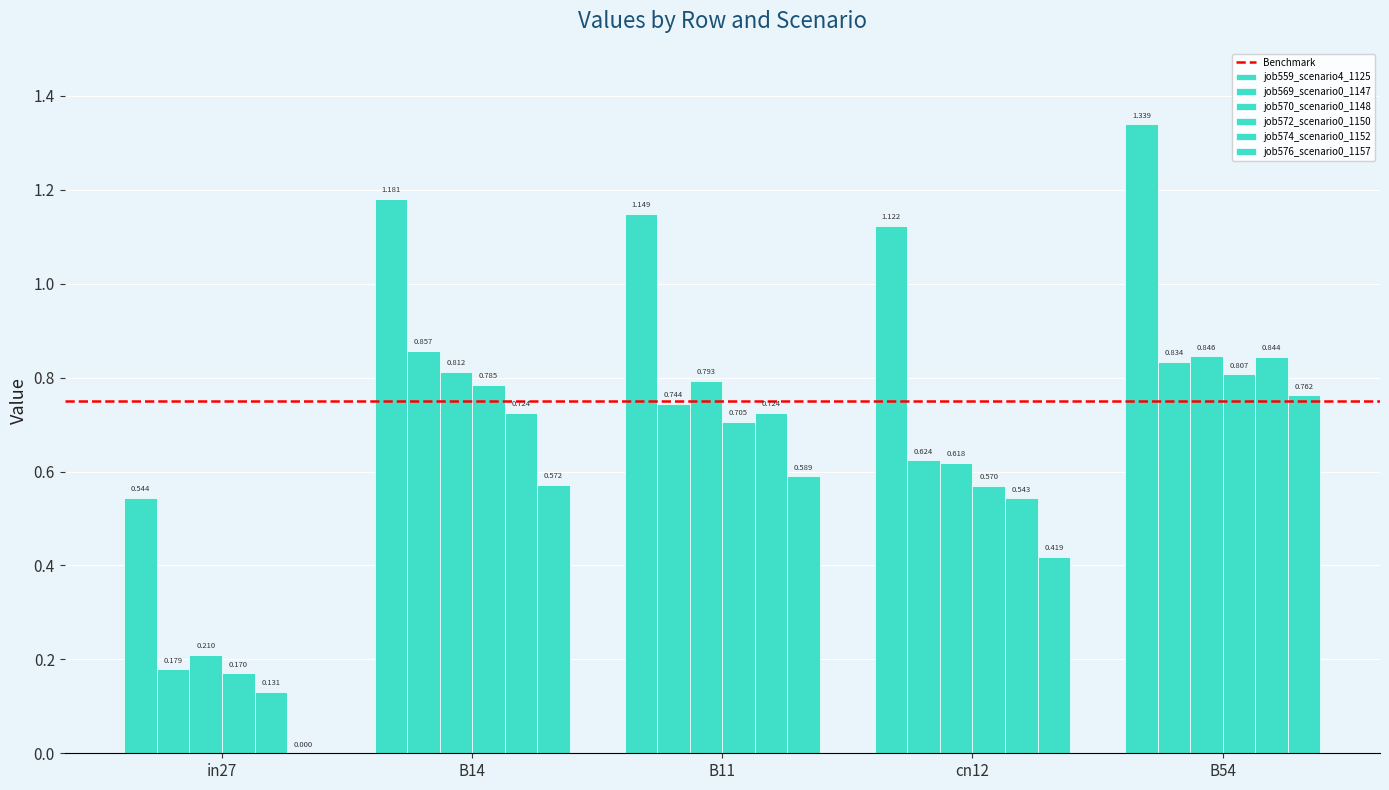

What is the sum of the job559_scenario4_1125 values at in27 and cn12?

1.7